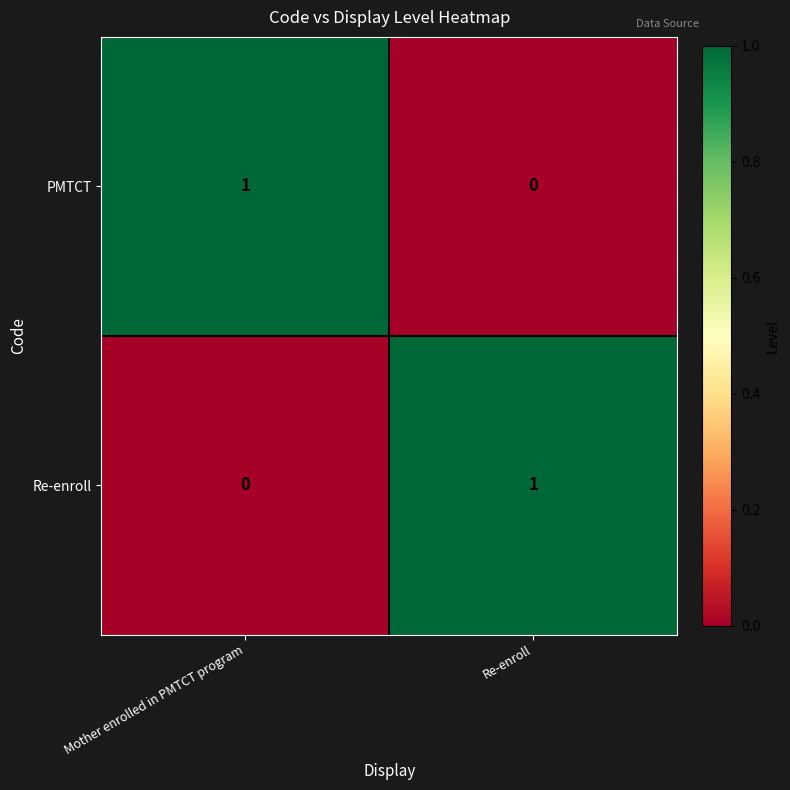

Which category has the highest value in the Re-enroll series?

Re-enroll